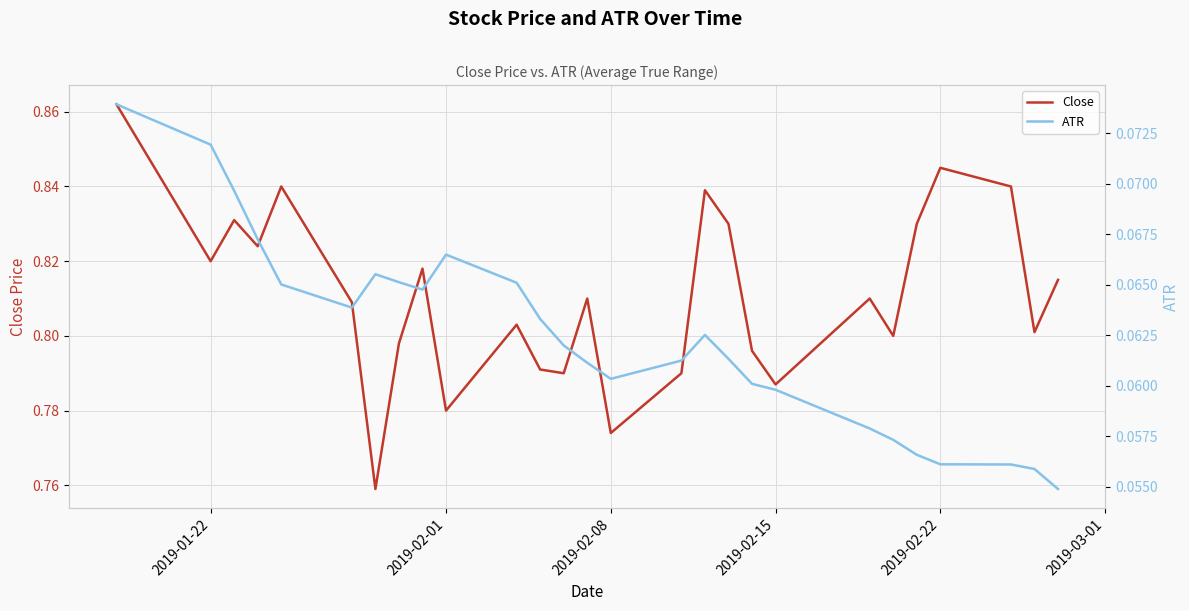

Which series has the largest total across all categories?

Close